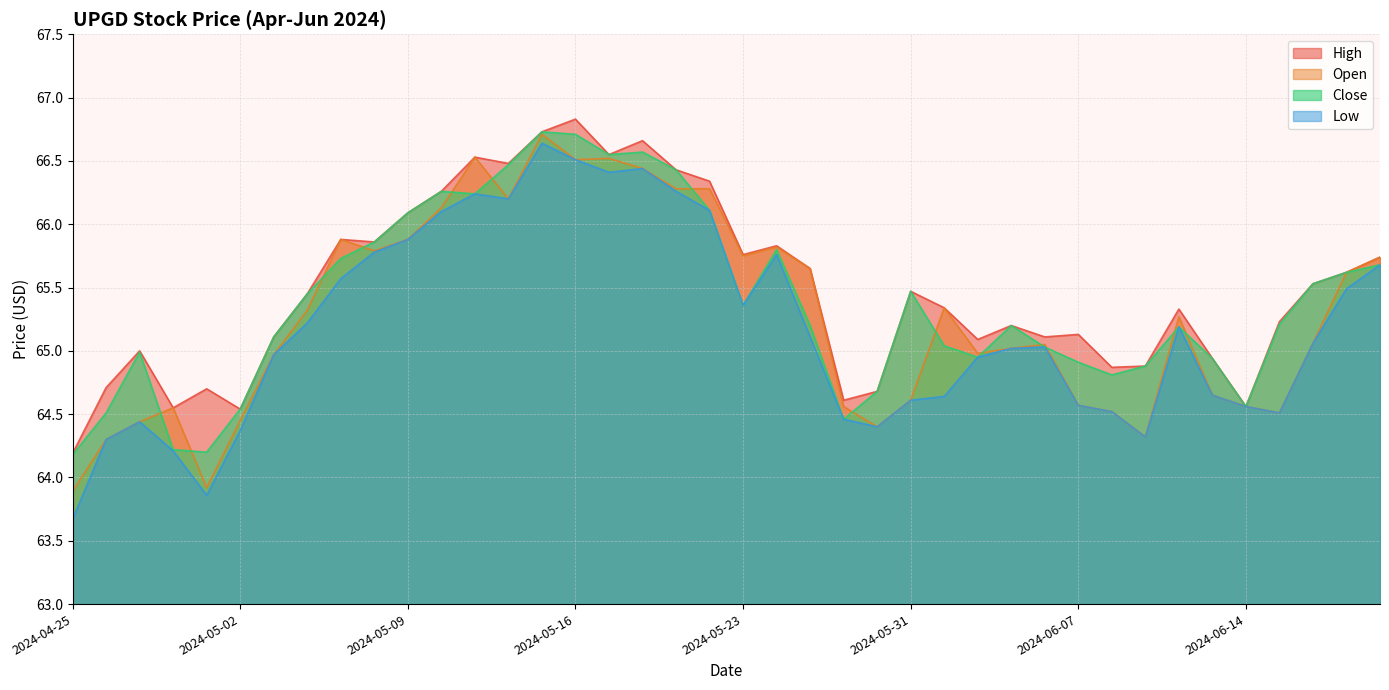

Where does the Low series first go above 65?

2024-05-06